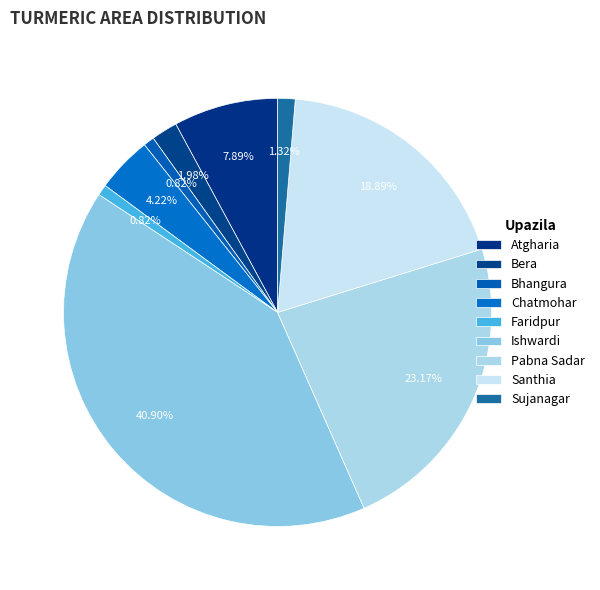

To the nearest percent, what is the difference between the largest and smallest slice percentages?

40%